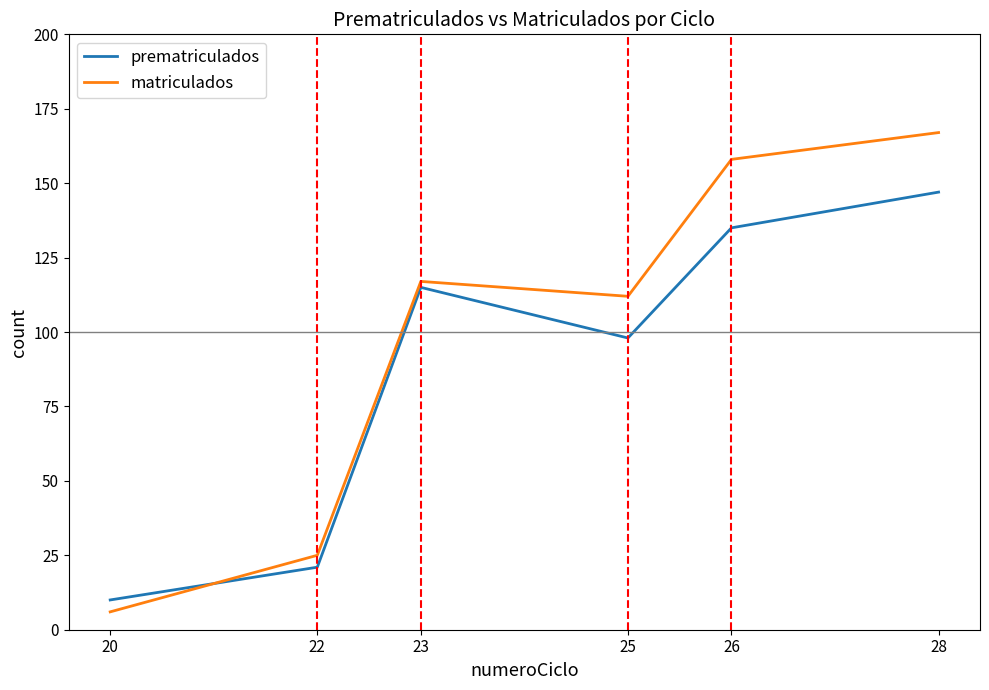

What is the maximum value for matriculados?

167